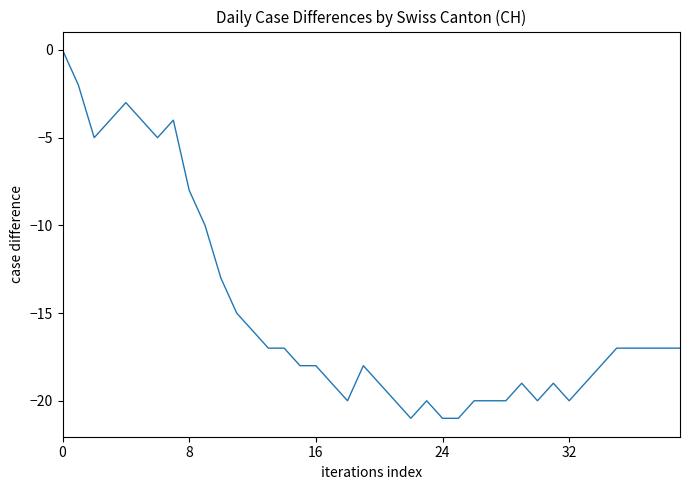

What is the difference between the maximum and minimum values?

21